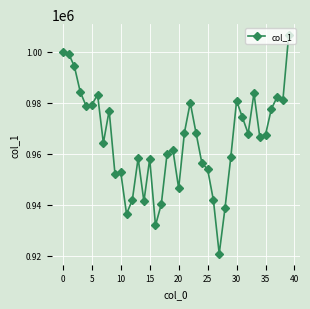

How many lines are shown in the chart?

1